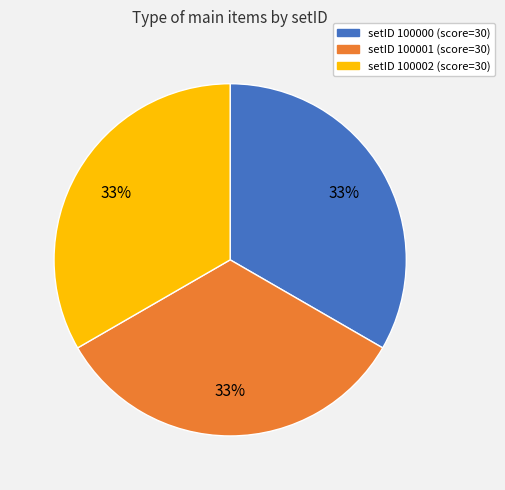

Is there any slice that represents more than half of the pie?

No